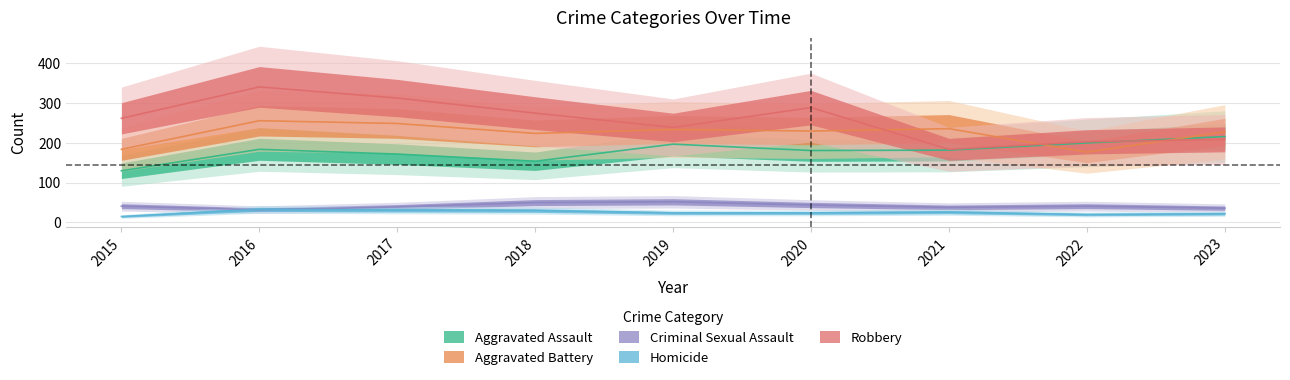

True or false: Aggravated Battery and Criminal Sexual Assault cross at least once.

False